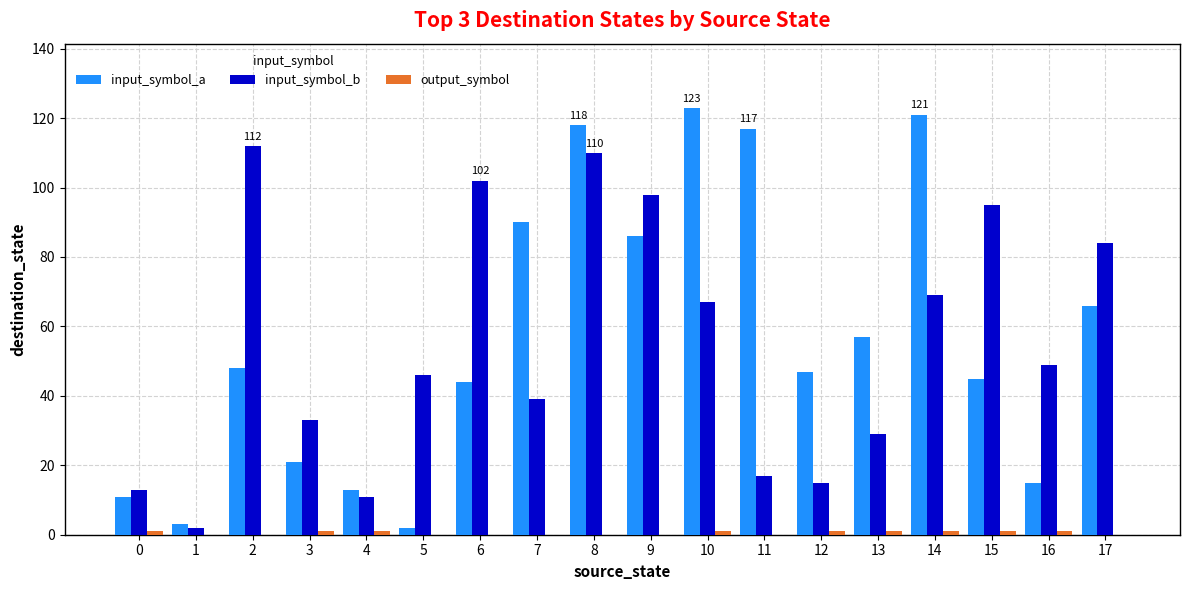

How many groups of bars are there?

18